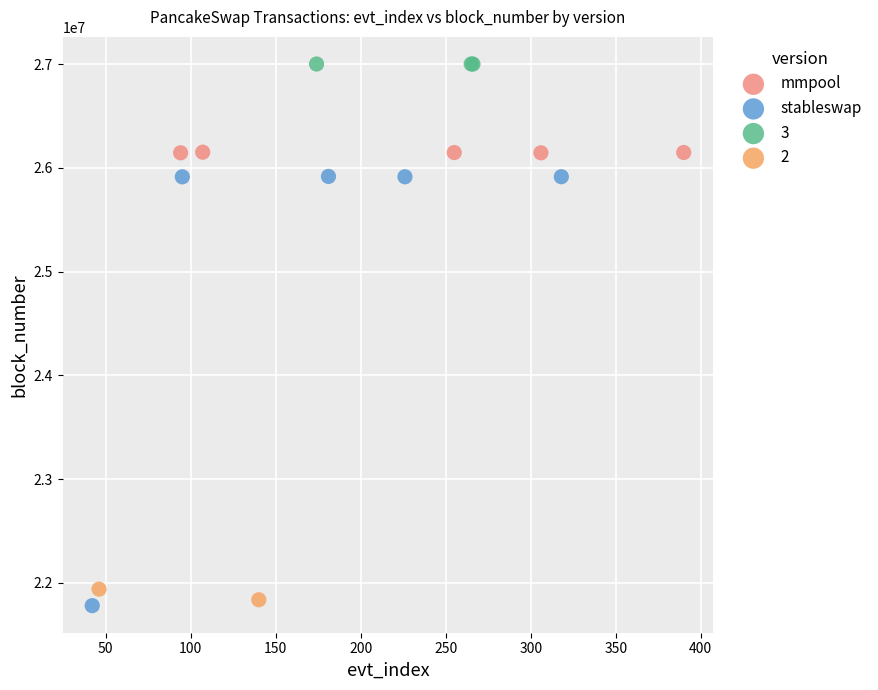

Which series contains the lowest Y value?

stableswap